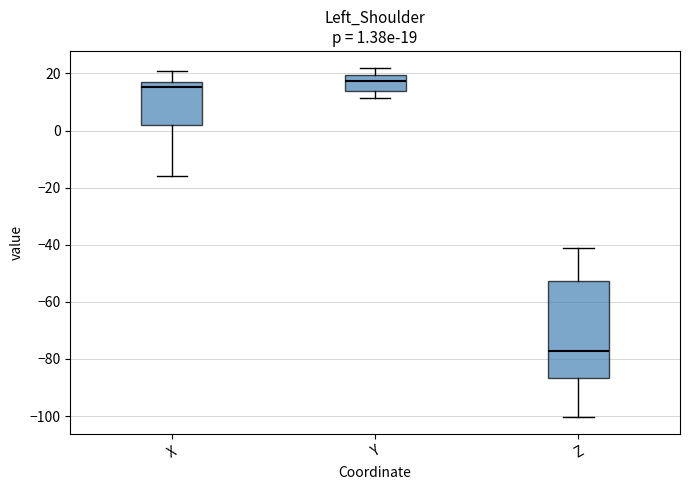

Which box is the tallest, from its lower edge to its upper edge?

Z